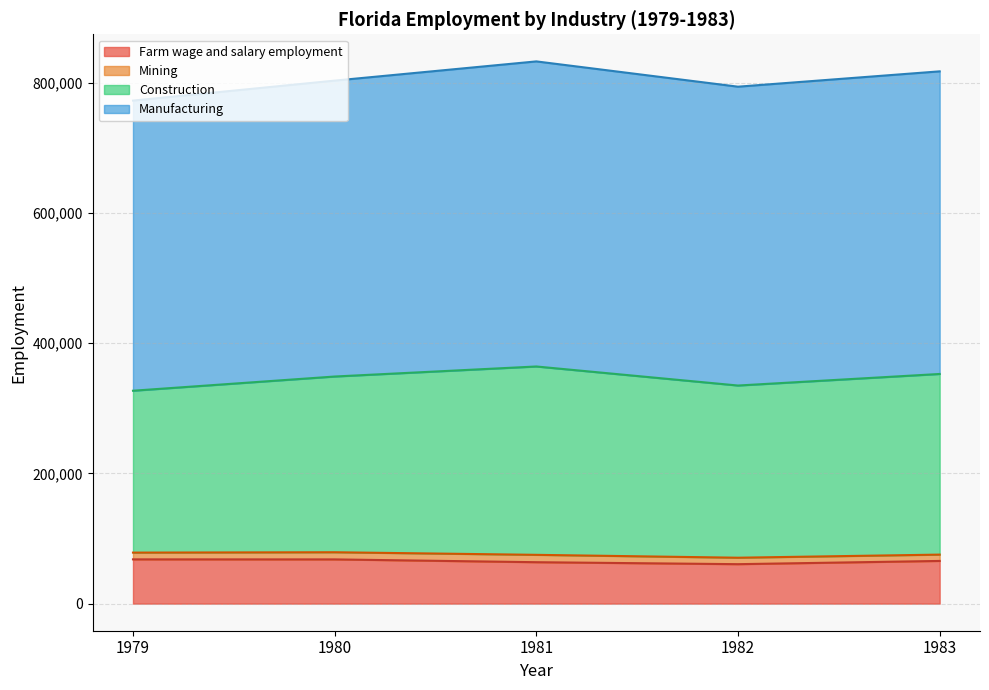

What is the difference between the maximum and minimum values in the Farm wage and salary employment series?

7383